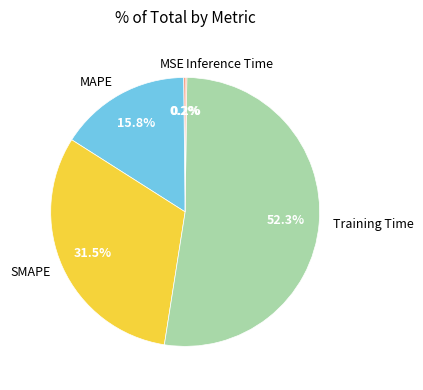

True or false: MAPE accounts for 16% of the total.

True